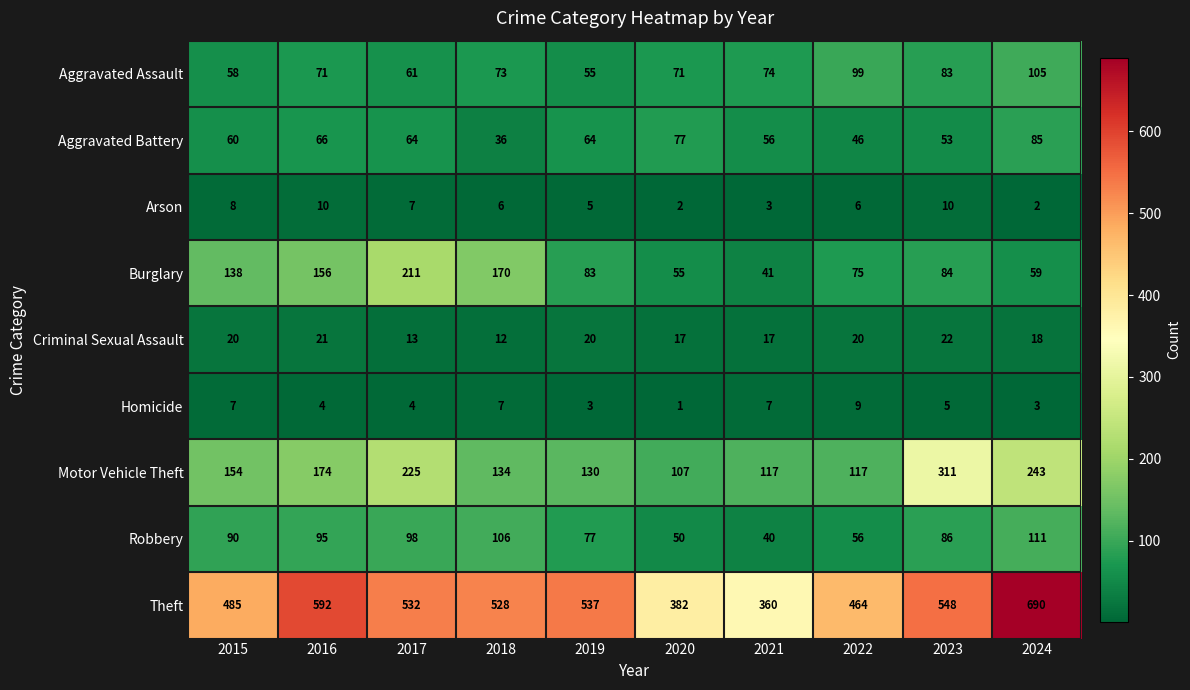

Which category has the highest value in the Theft series?

2024